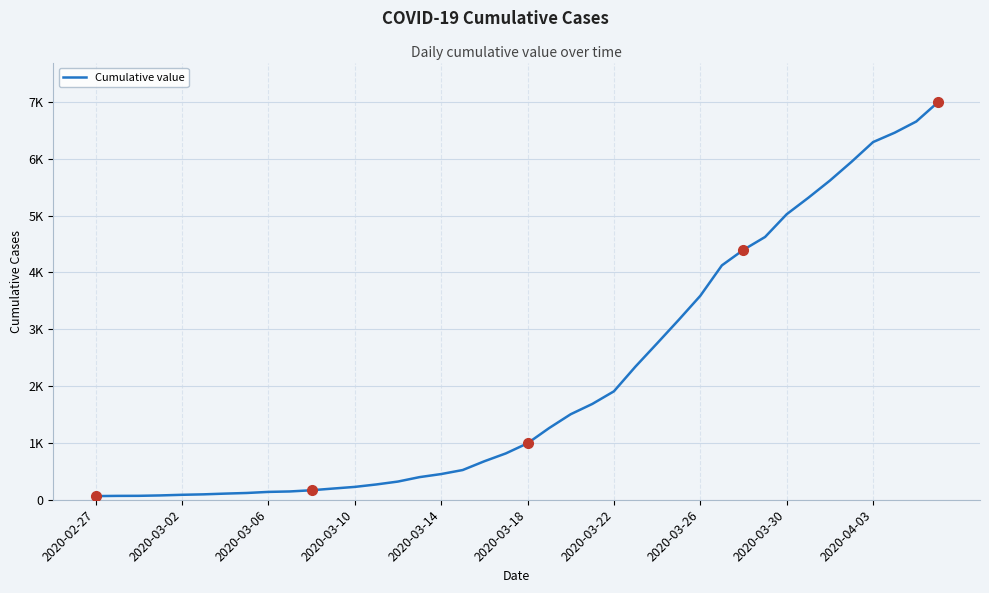

How many lines are shown in the chart?

1